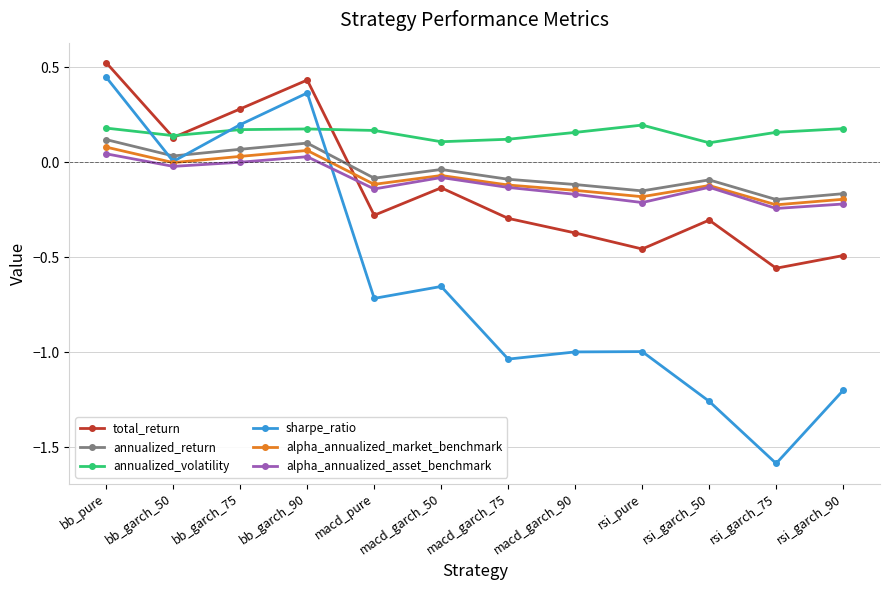

What is the label of the 6th point from the right?

macd_garch_75